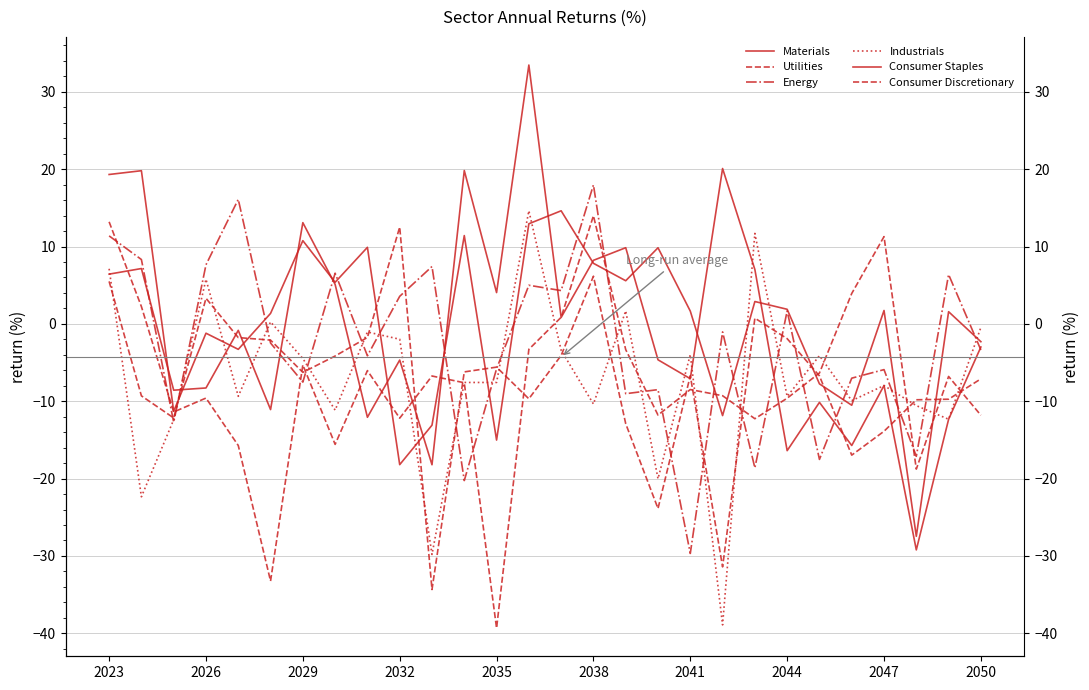

After their last crossing, which series has the higher values: Consumer Staples or Utilities?

Consumer Staples